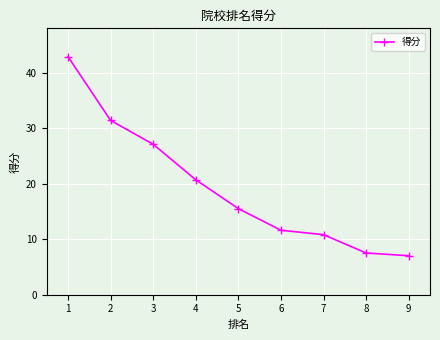

List the labels in order of value, smallest first.

9, 8, 7, 6, 5, 4, 3, 2, 1